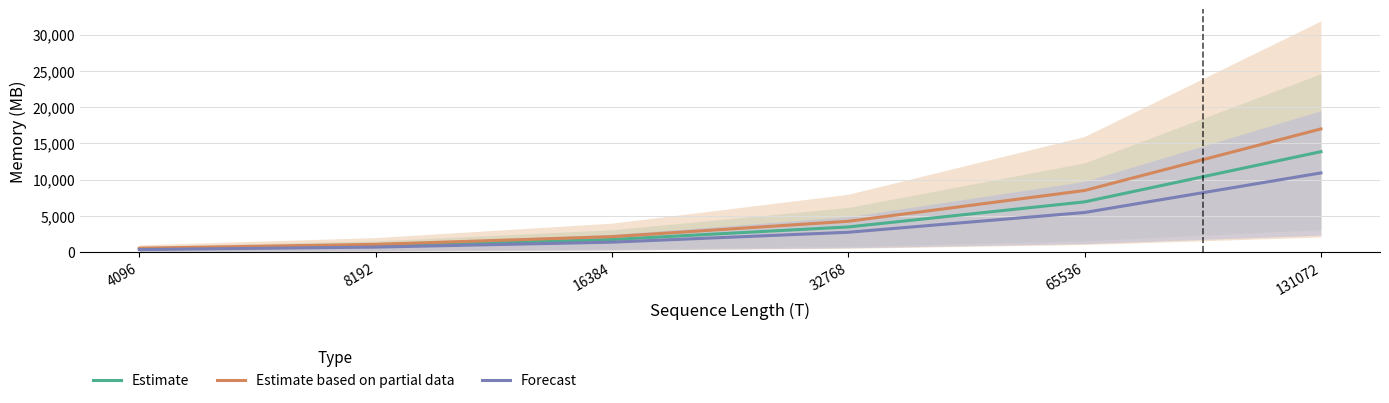

How many lines are shown in the chart?

3